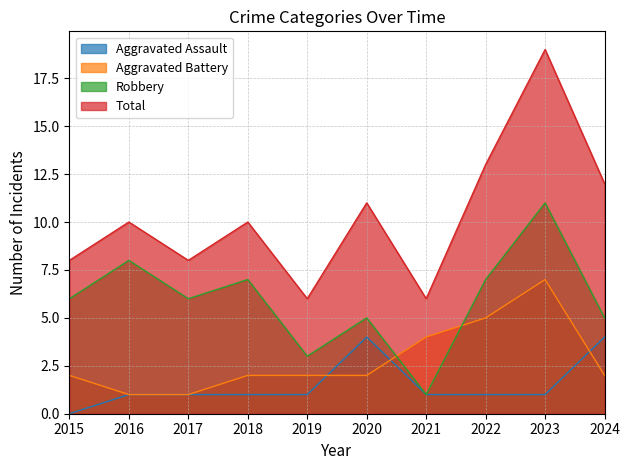

How many interior local peaks does the Aggravated Battery series have?

1